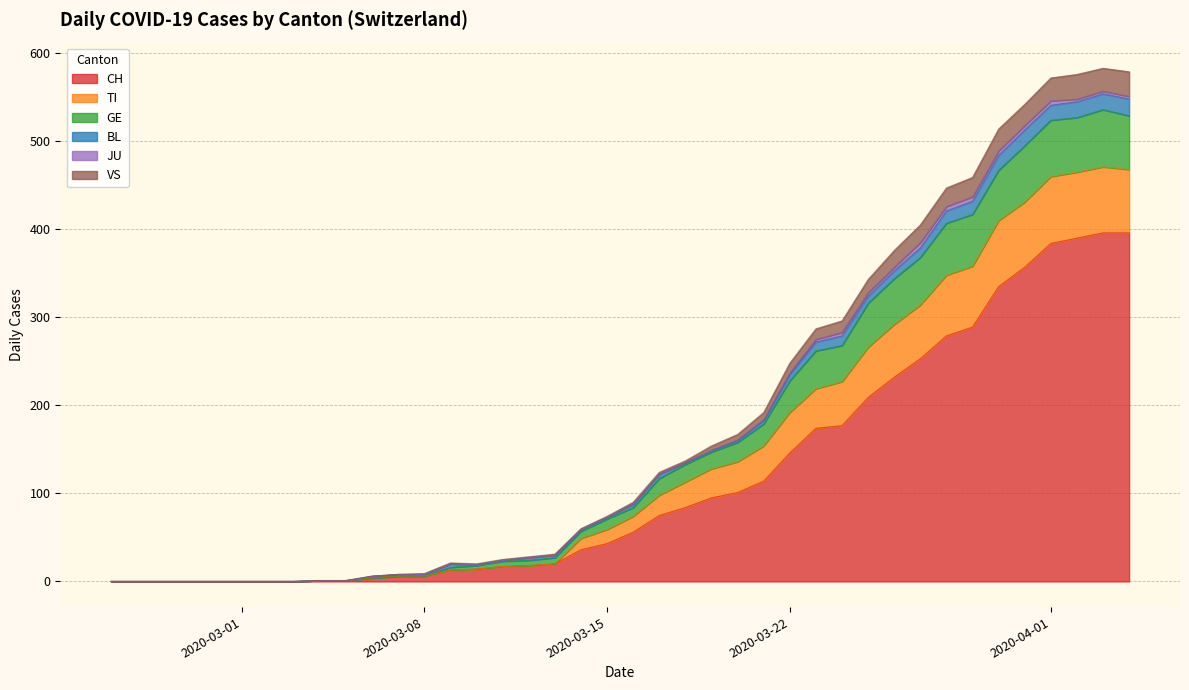

True or false: VS and TI cross at least once.

False